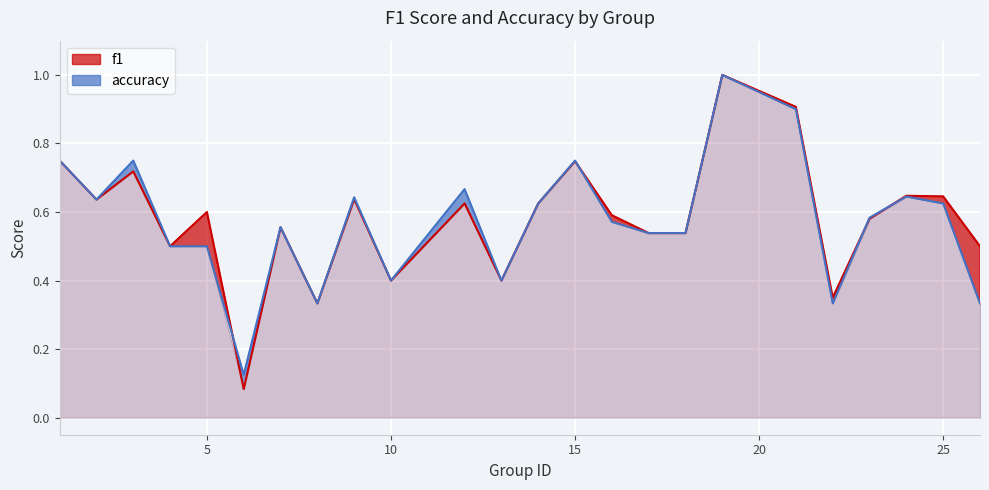

How many interior local valleys does the f1 series have?

7